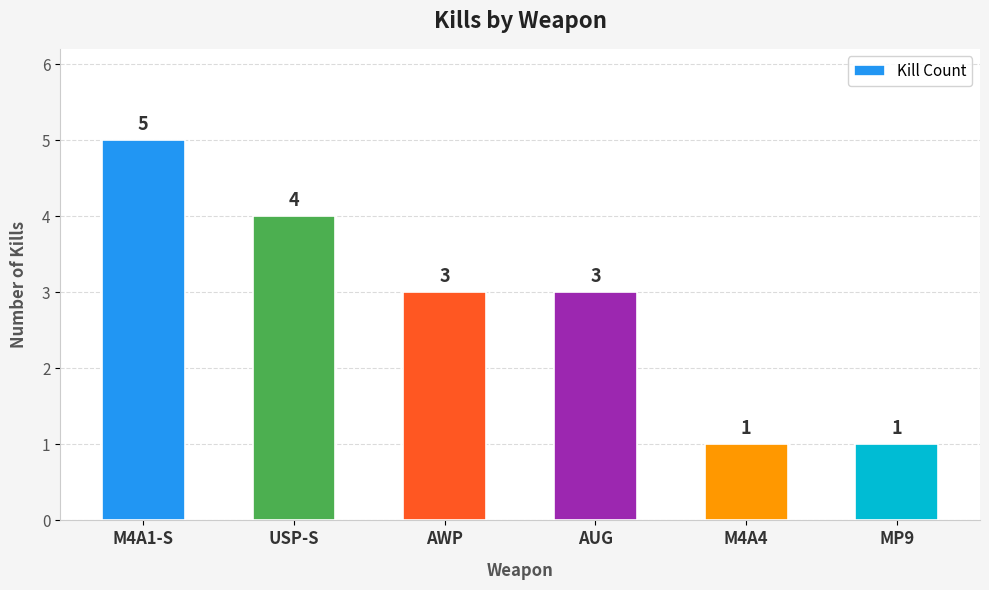

How many bars are there in total?

6